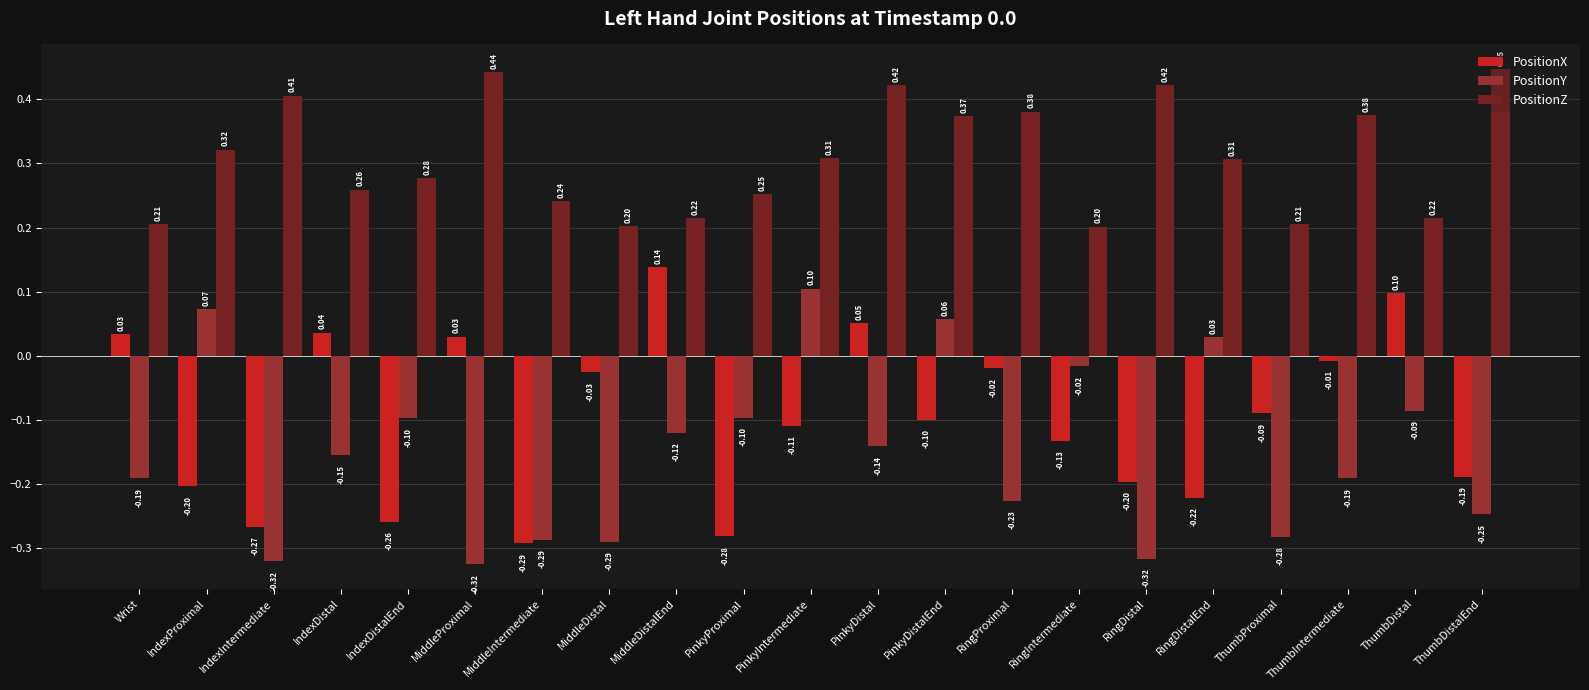

At which label does PositionY first exceed 0?

IndexProximal